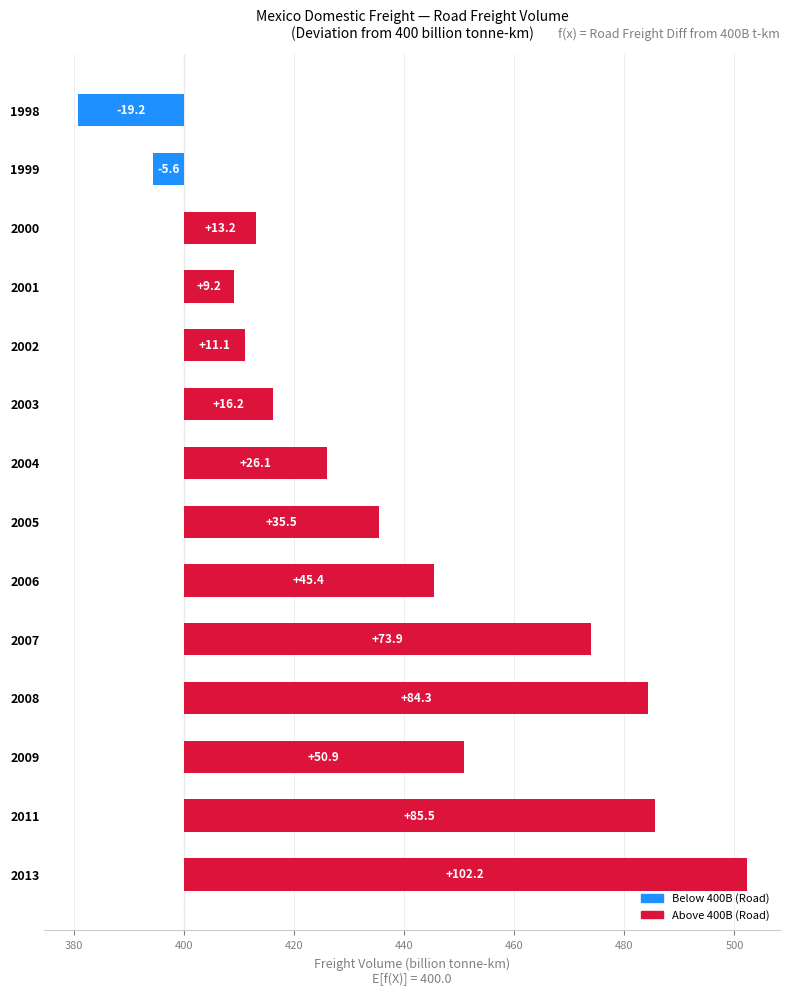

Between 2006 and 1998, which is larger?

2006